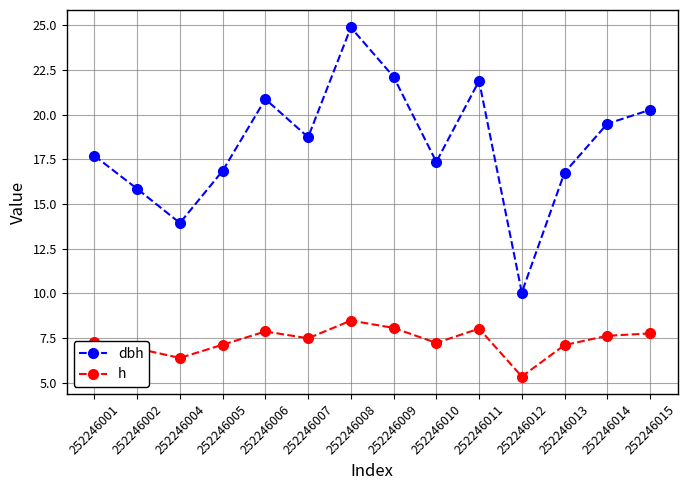

Where does the dbh series first go above 18?

252246006